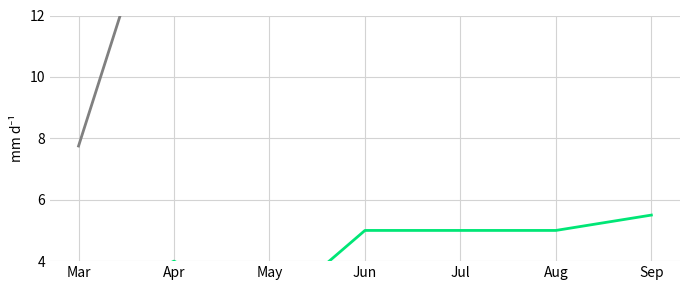

Is it true that PC equals 12.8 at Mar?

False